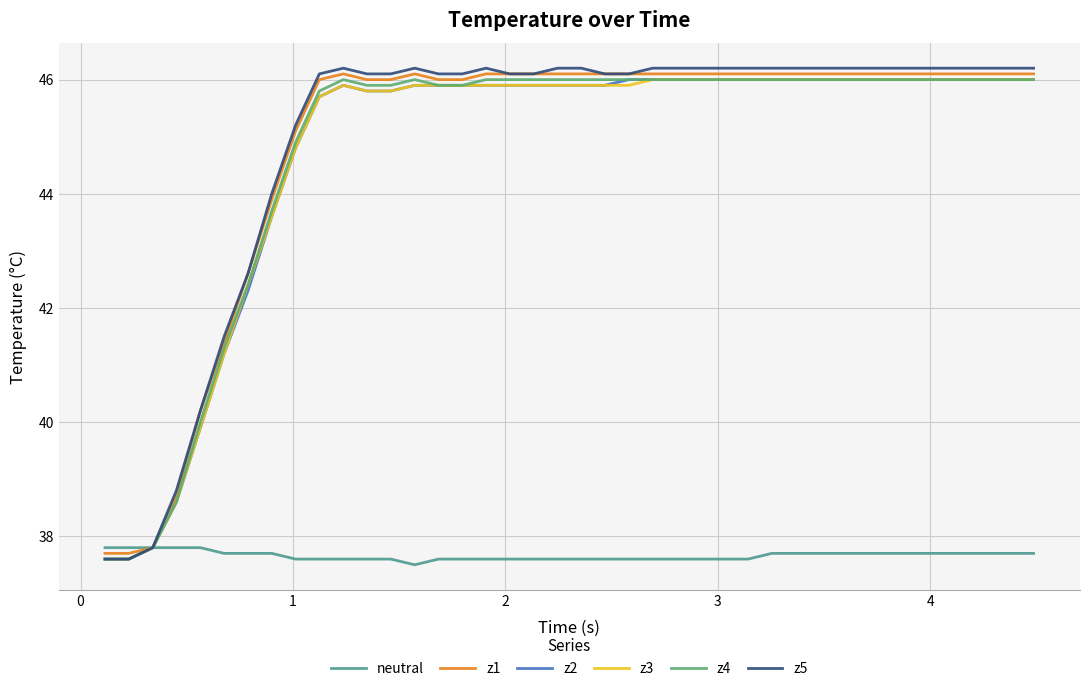

True or false: z3 and z2 cross at least once.

False